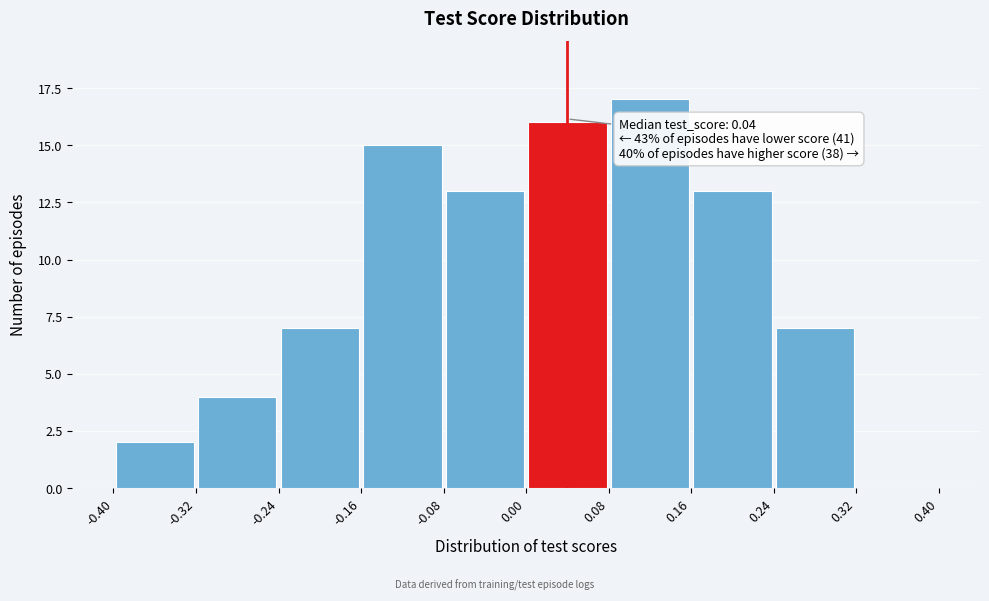

Which range on the x-axis has the tallest bar?

0.08 to 0.16